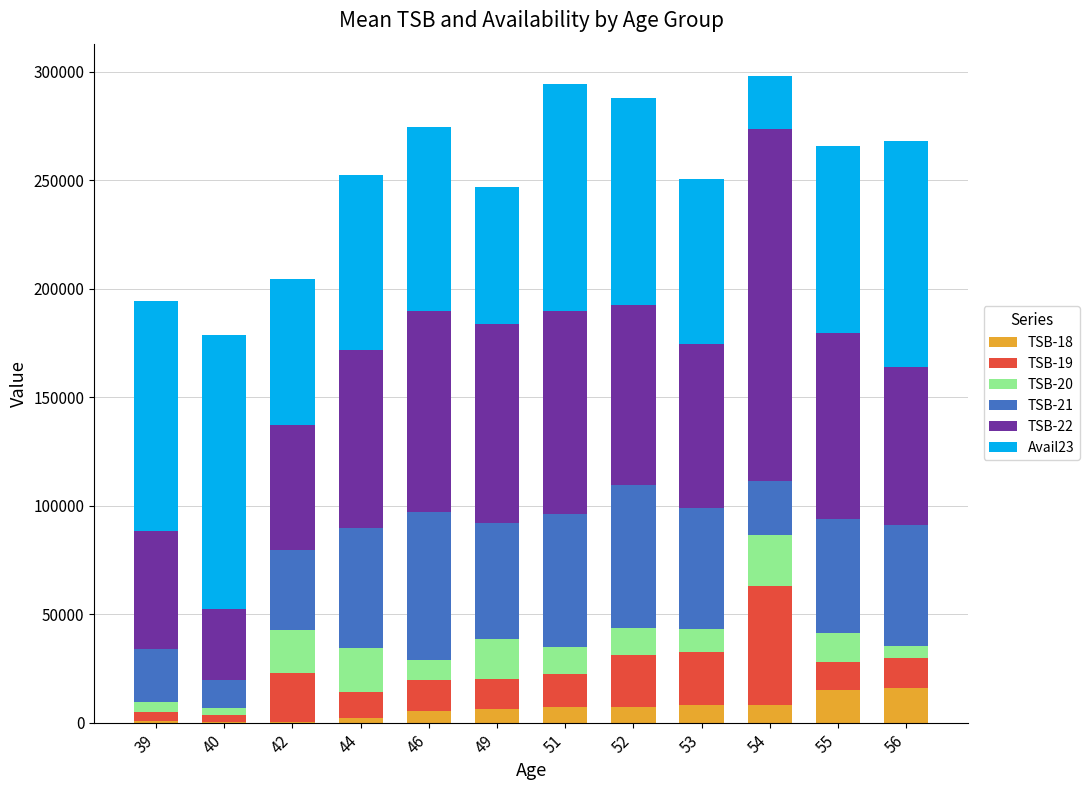

Does the chart contain stacked bars?

Yes